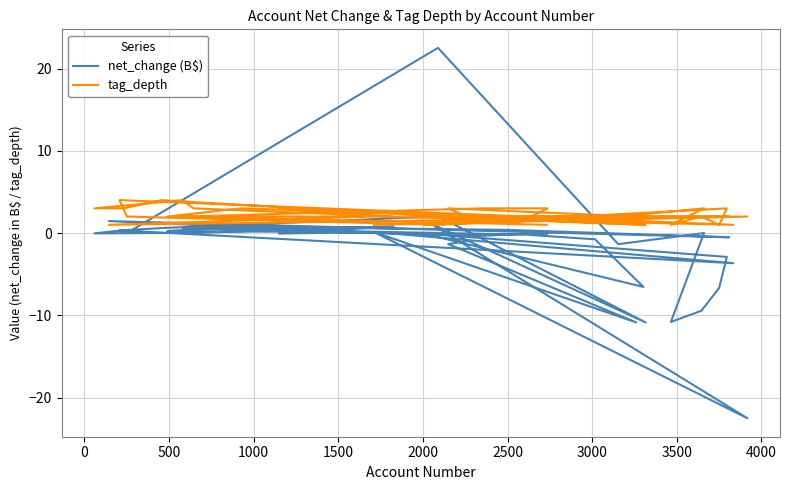

How many values in the tag_depth series are below 2?

9